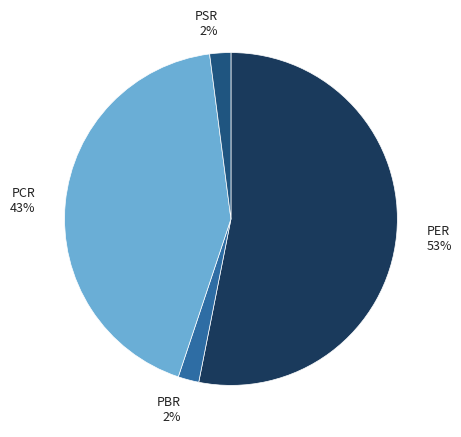

Combined, do PCR 43% and PER 53% account for over 50%?

Yes